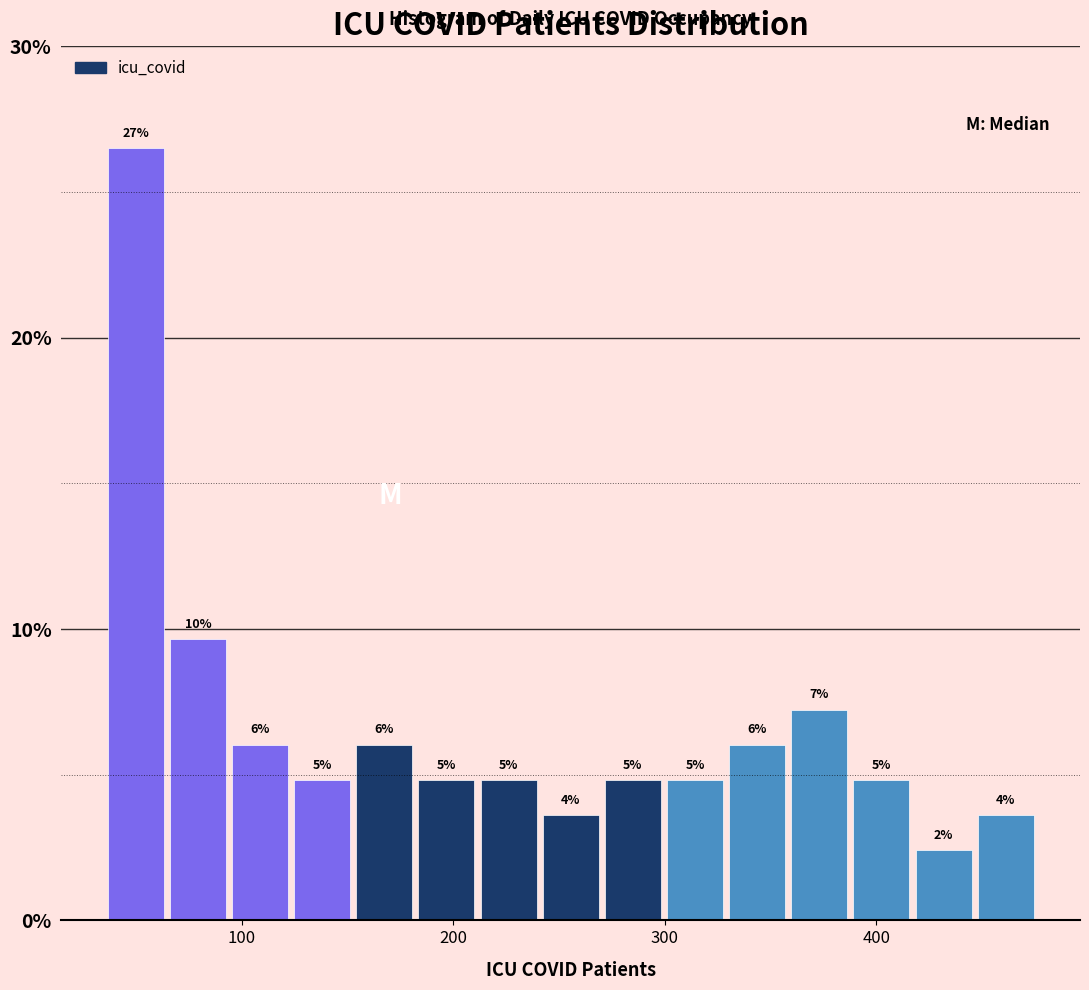

Around what value on the x-axis is the tallest bar? Give the approximate position of its centre, as read against the axis.

50